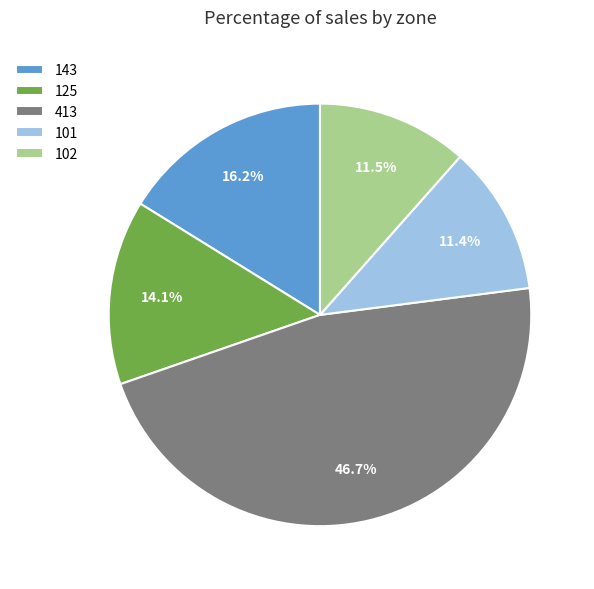

Which category has the biggest portion of the pie?

413